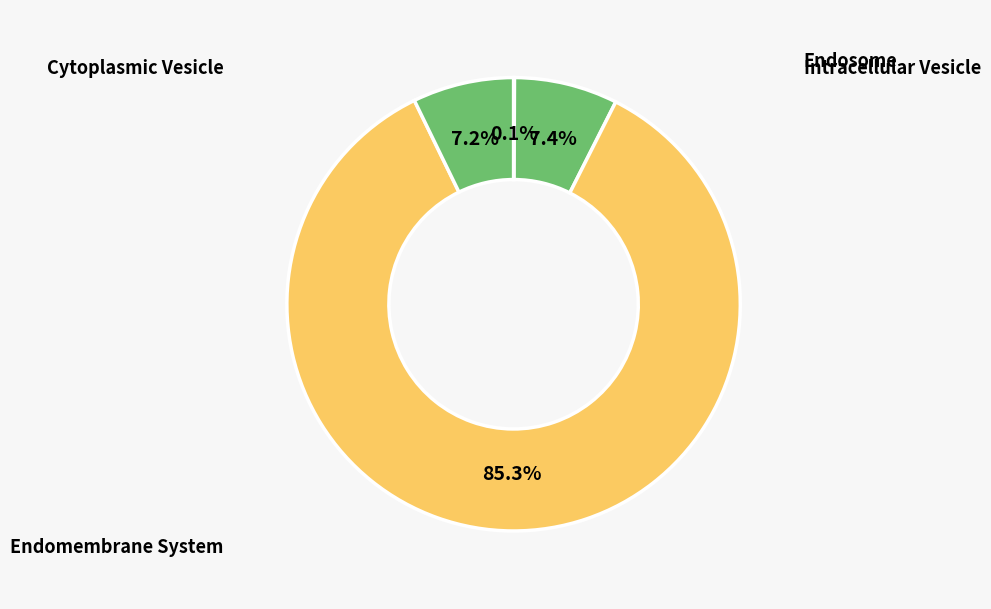

Count the number of slices in the pie.

4